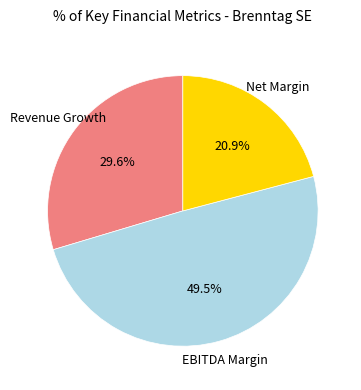

Is there any slice that represents more than half of the pie?

No